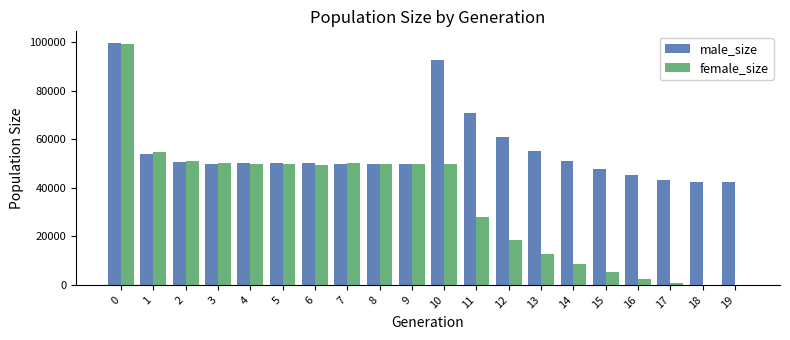

The value of male_size at 13 is 22289. True or false?

False